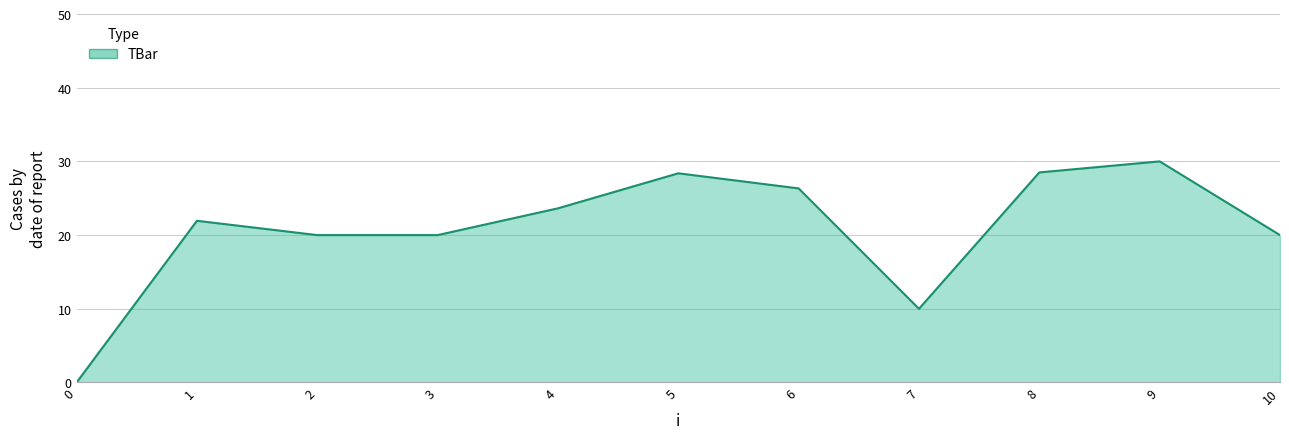

At which category does the data reach its first local peak?

1